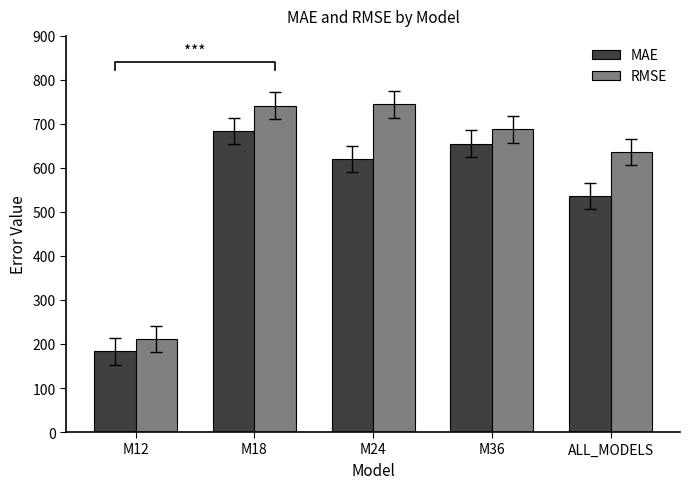

What is the total value across all series at M12?

394.8